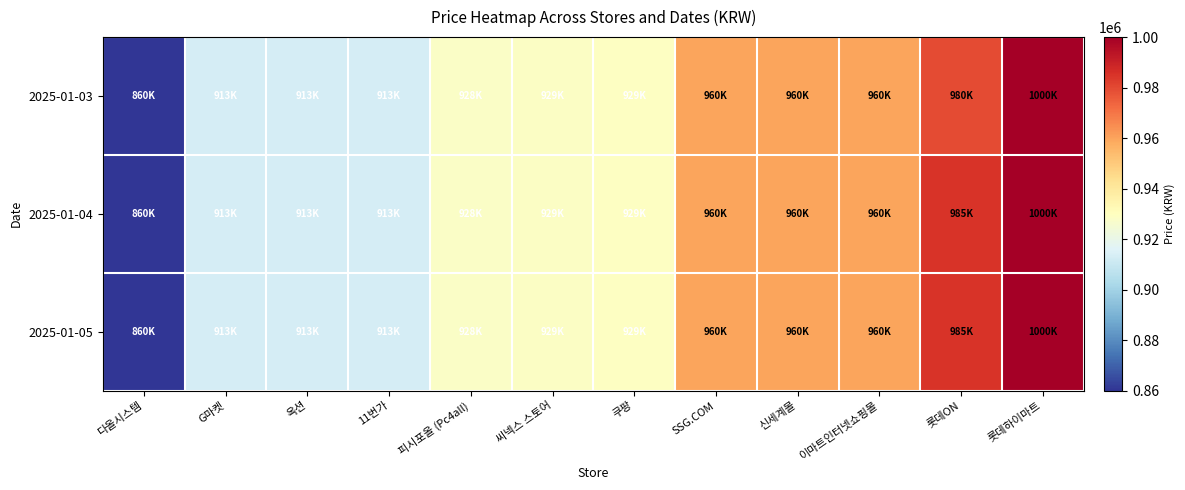

At which category does the chart reach its peak across all series?

롯데하이마트